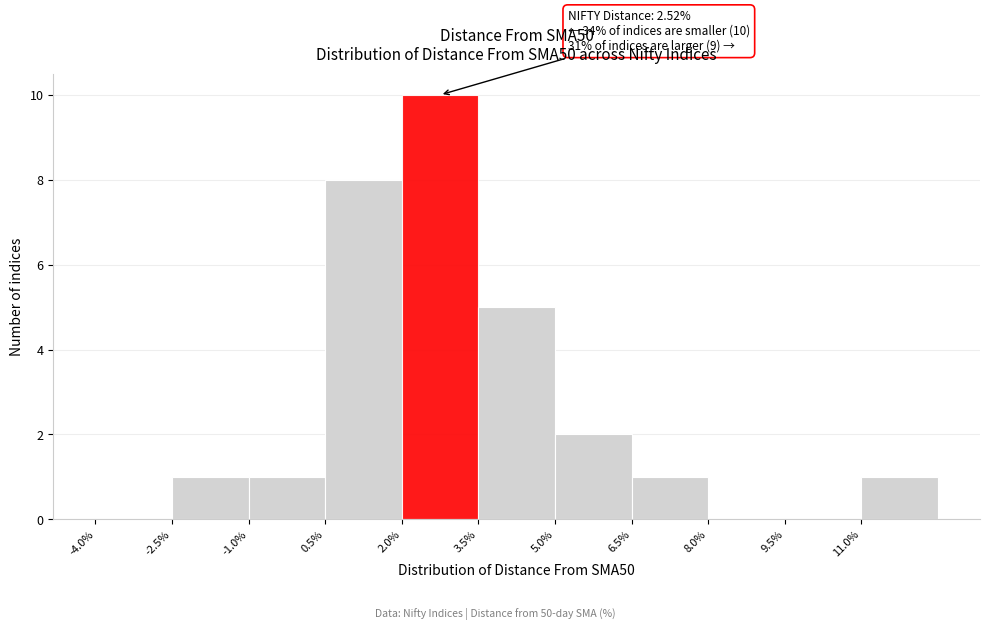

Which range on the x-axis has the tallest bar?

2.0 to 3.5